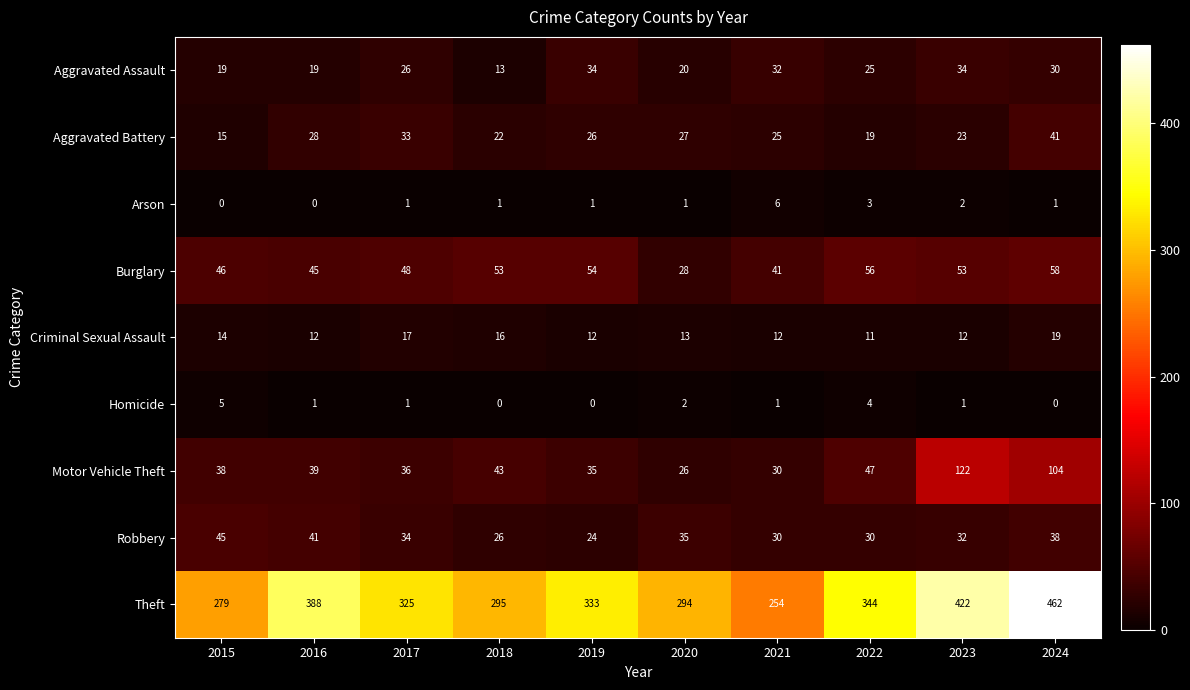

Rank the series by their maximum value, from lowest to highest.

Homicide, Arson, Criminal Sexual Assault, Aggravated Assault, Aggravated Battery, Robbery, Burglary, Motor Vehicle Theft, Theft